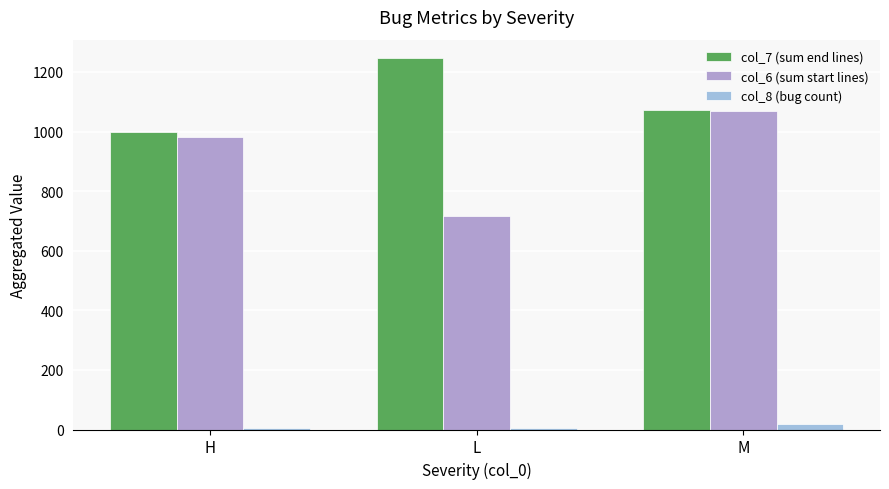

Are the bars grouped side by side (vs. stacked)?

Yes